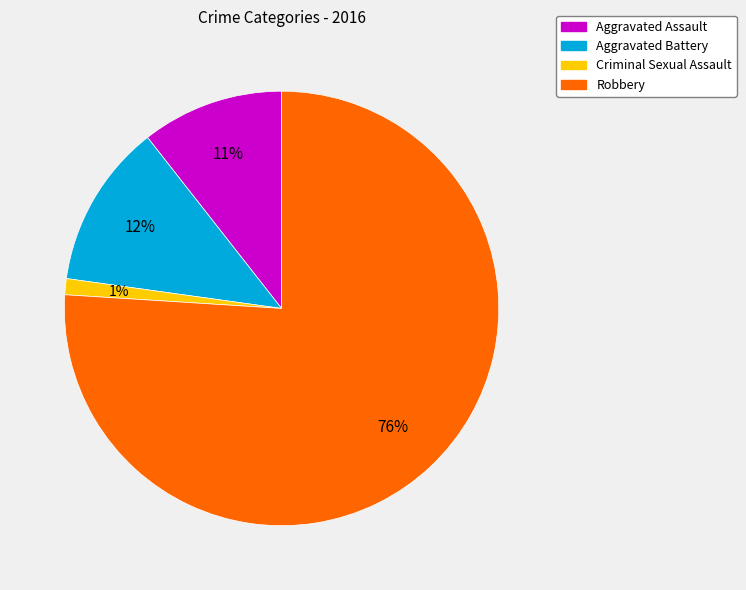

Is it true that Robbery is 76% of the pie?

True